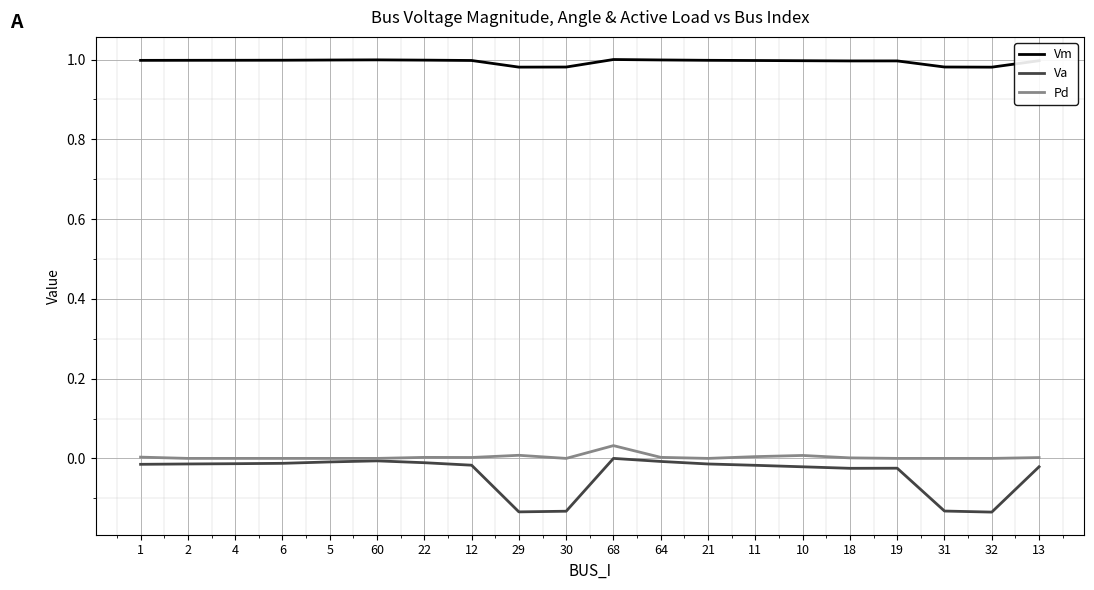

The Vm series shows 1.0 at 4. True or false?

True